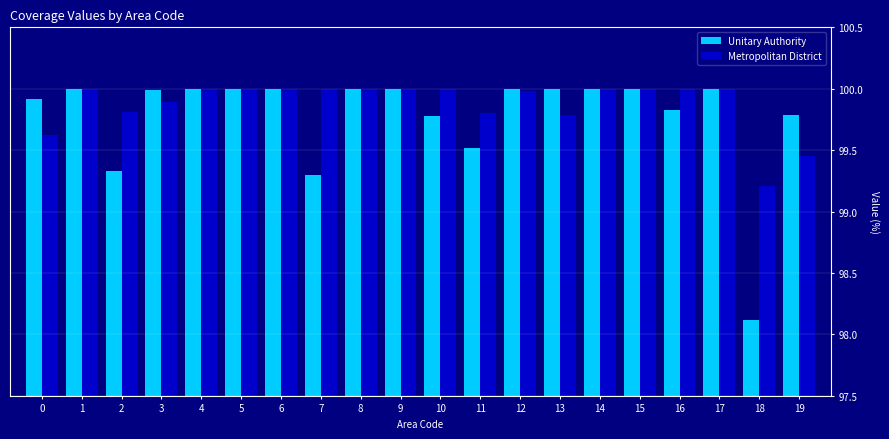

What is the minimum value for Metropolitan District?

99.2